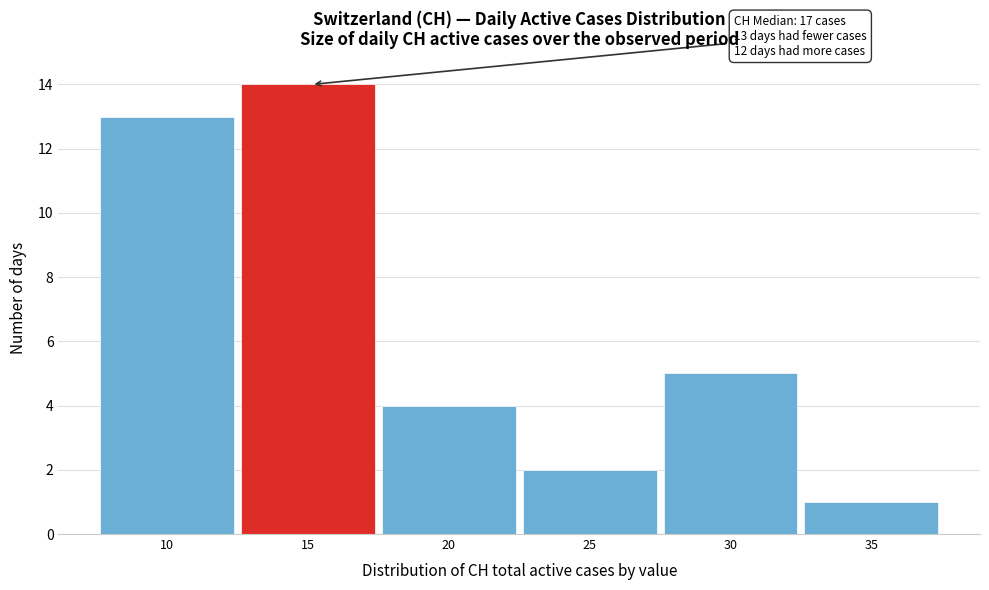

Reading right to left, extract all data points from this chart.

1	5	2	4	14	13